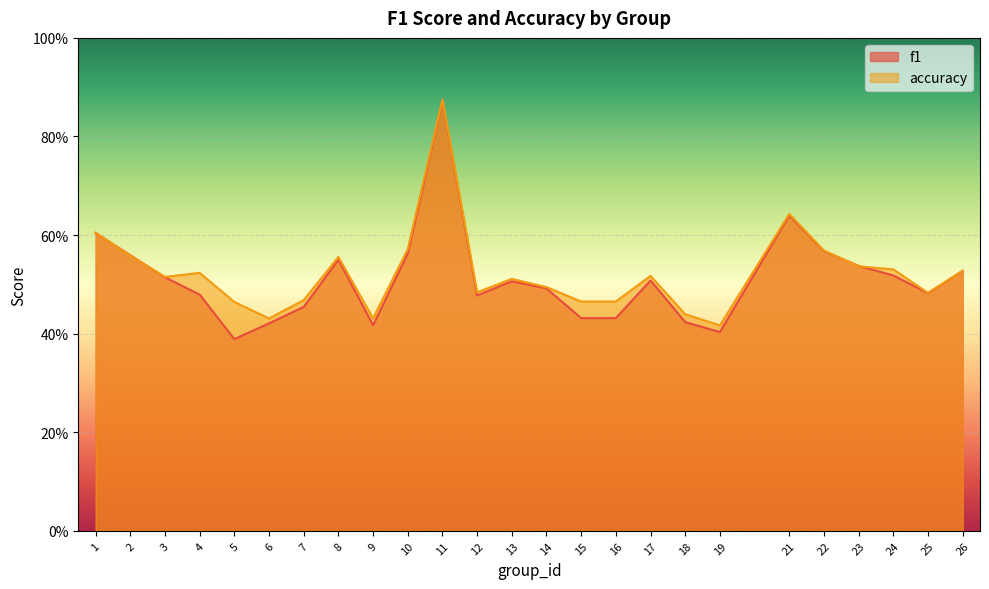

Rank the series by their maximum value, from lowest to highest.

f1, accuracy